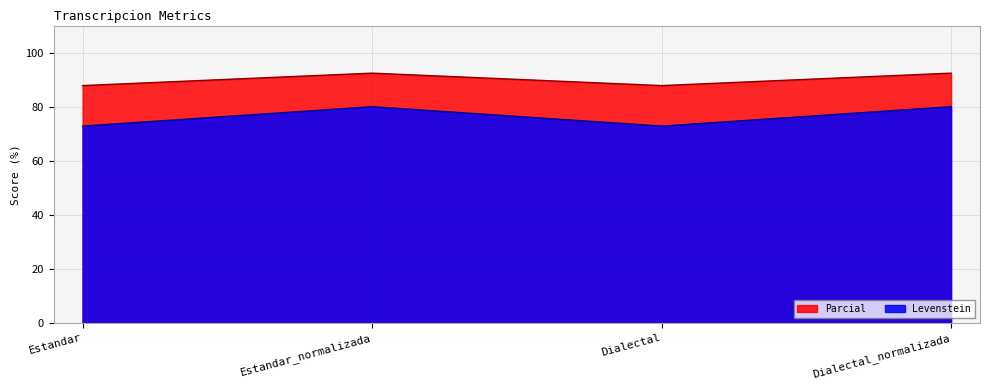

Reading left to right, list all the values displayed in this chart.

Levenstein: 72.8	80.0	72.8	80.0
Parcial: 87.8	92.4	87.8	92.4